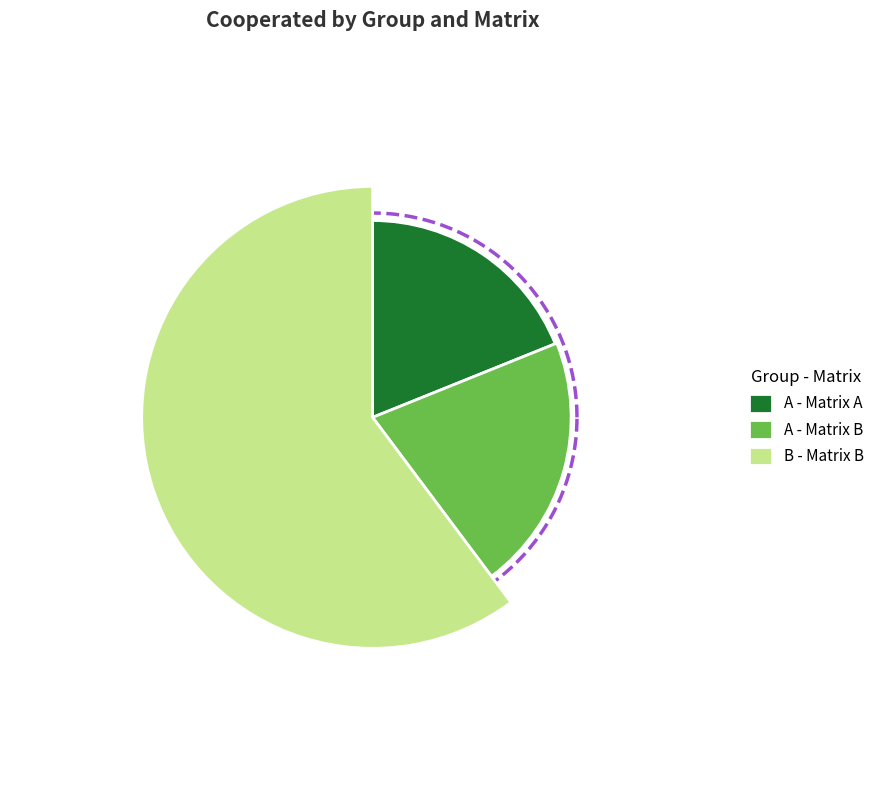

How much of the chart is everything except B - Matrix B?

39.8%